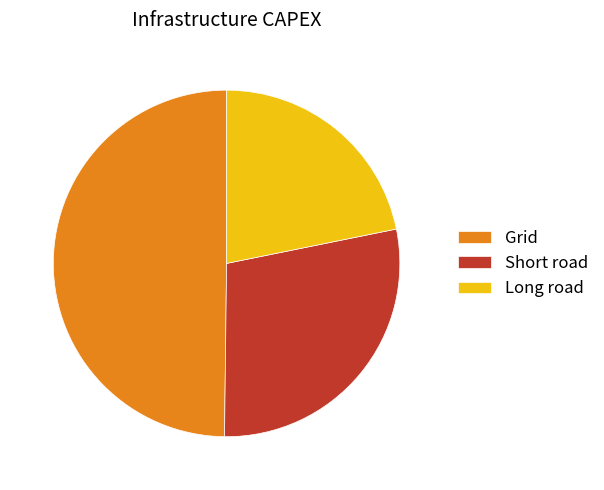

Is there any slice that represents more than half of the pie?

No